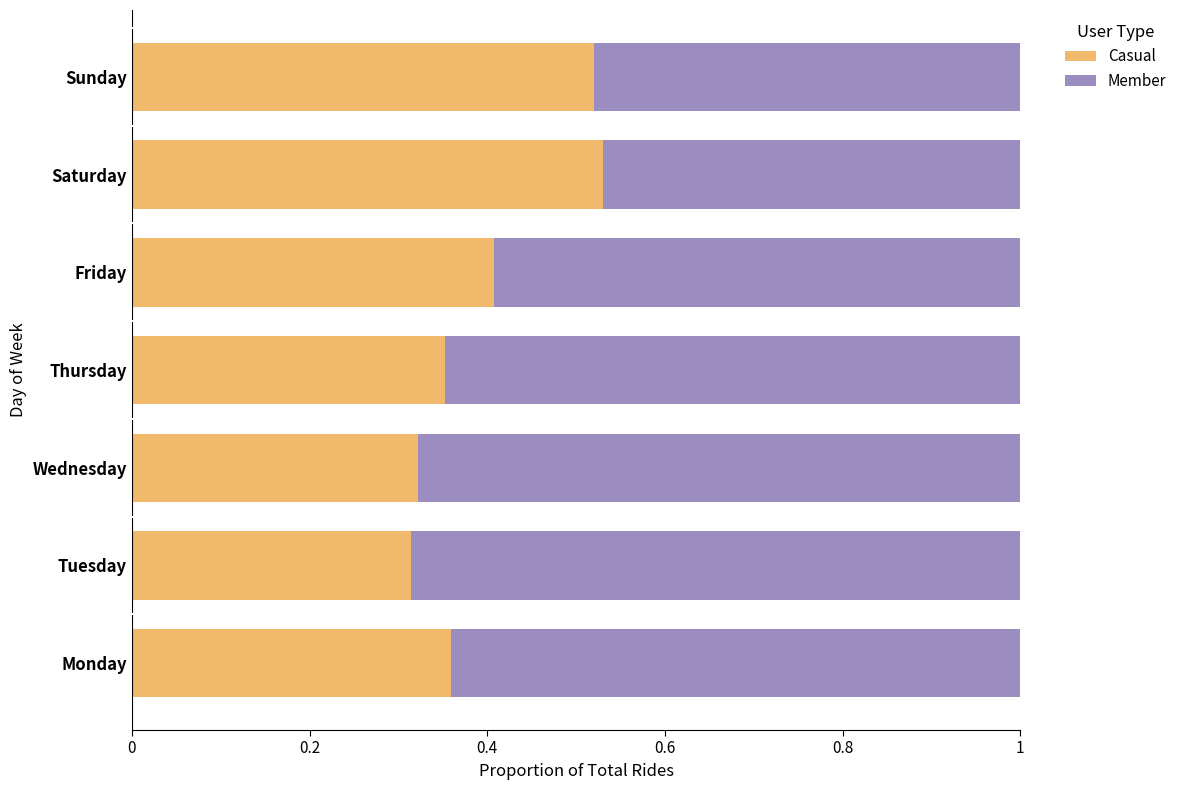

Count the Casual values in the range 0 to 1.

7